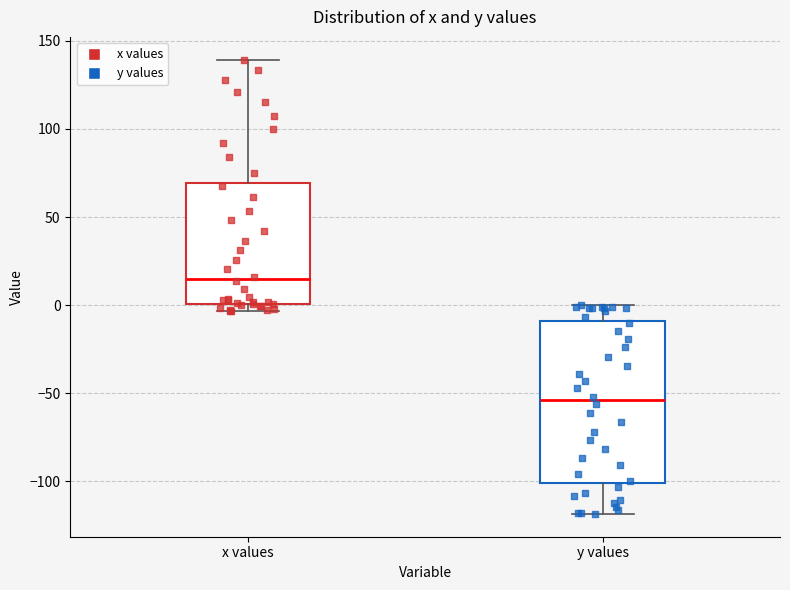

Reading left to right, read every box against the y-axis: the position of its median line, the range the box covers, and the ends of its whiskers. The values are not printed on the chart, so give them approximately, as read against the axis.

x values: median 15, box 0 to 70, whiskers -5 to 140
y values: median -55, box -100 to -10, whiskers -120 to 0